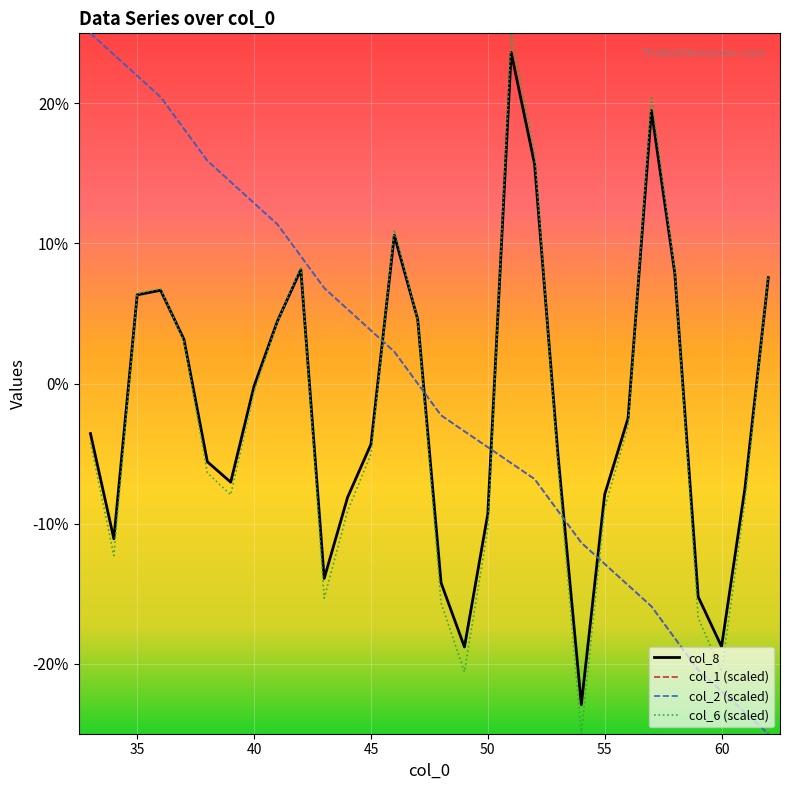

Is this an area chart (filled region under the line)?

No